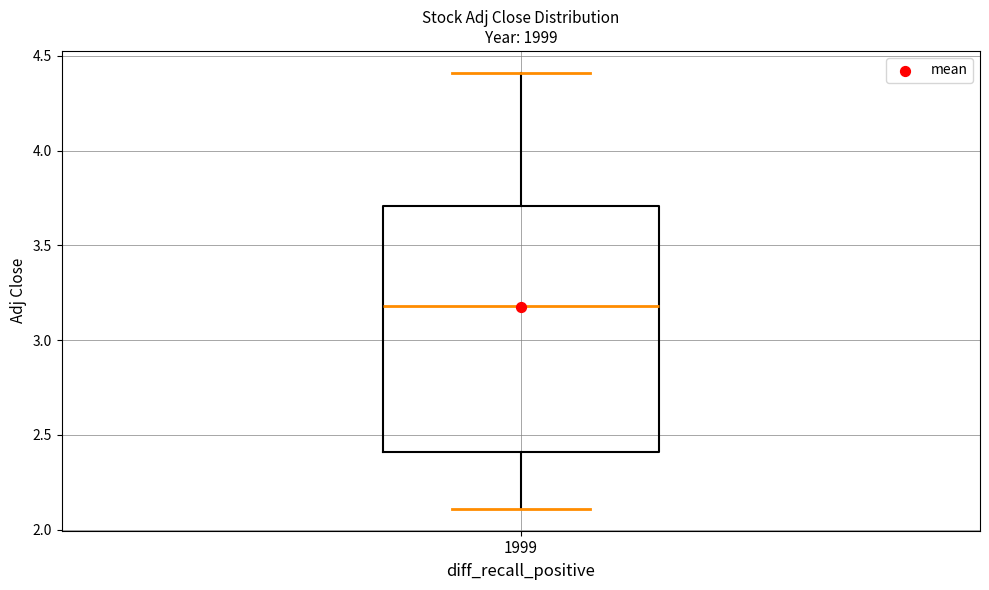

Where does the lower whisker of the box at x = 1999 end on the y-axis? The values are not printed on the chart, so give them approximately, as read against the axis.

2.1